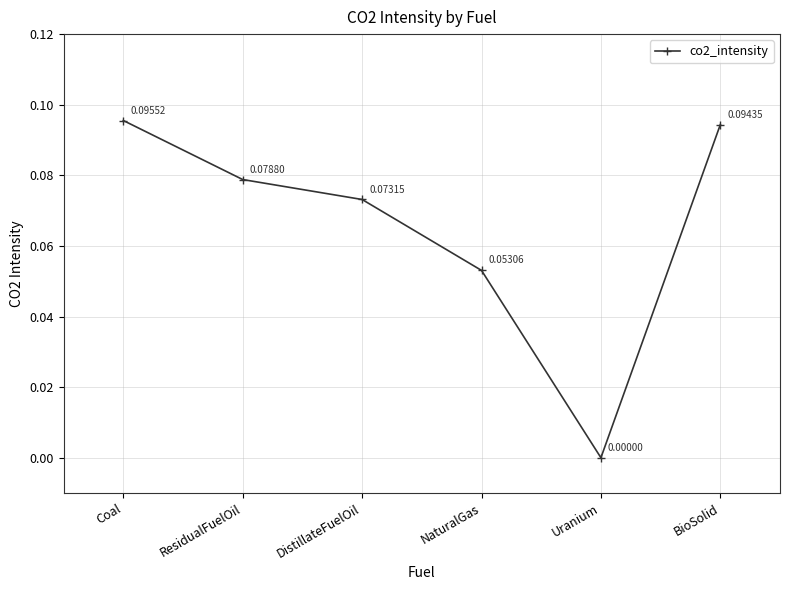

List the labels in order of value, largest first.

Coal, BioSolid, ResidualFuelOil, DistillateFuelOil, NaturalGas, Uranium